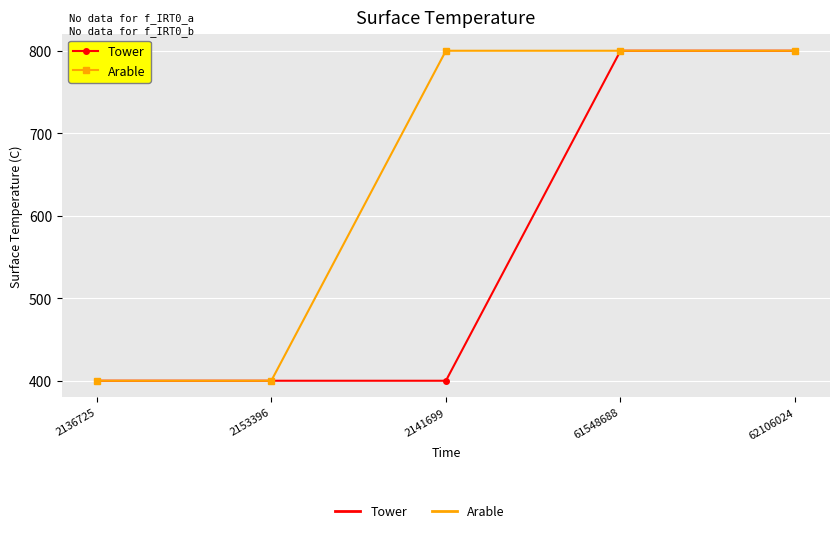

What is the minimum value shown in the chart?

400.0